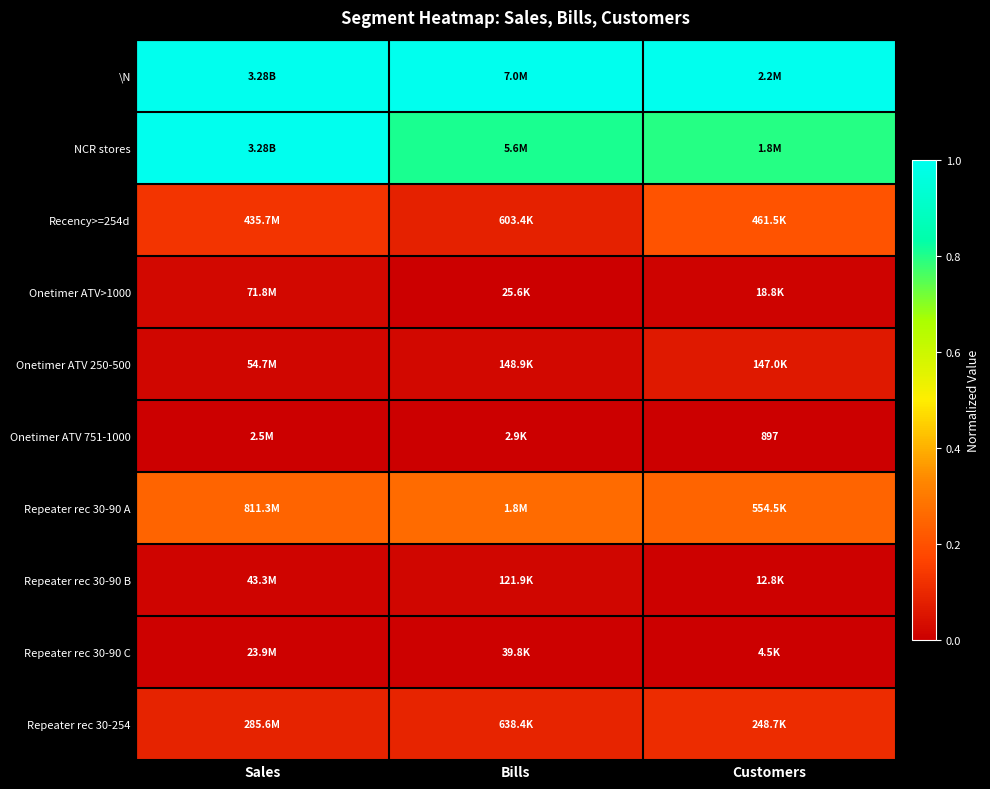

Is it true that NCR stores equals 0.8 at Bills?

True